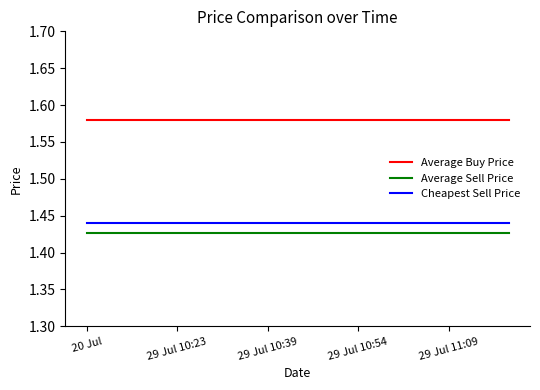

Which series has the largest total across all categories?

Average Buy Price